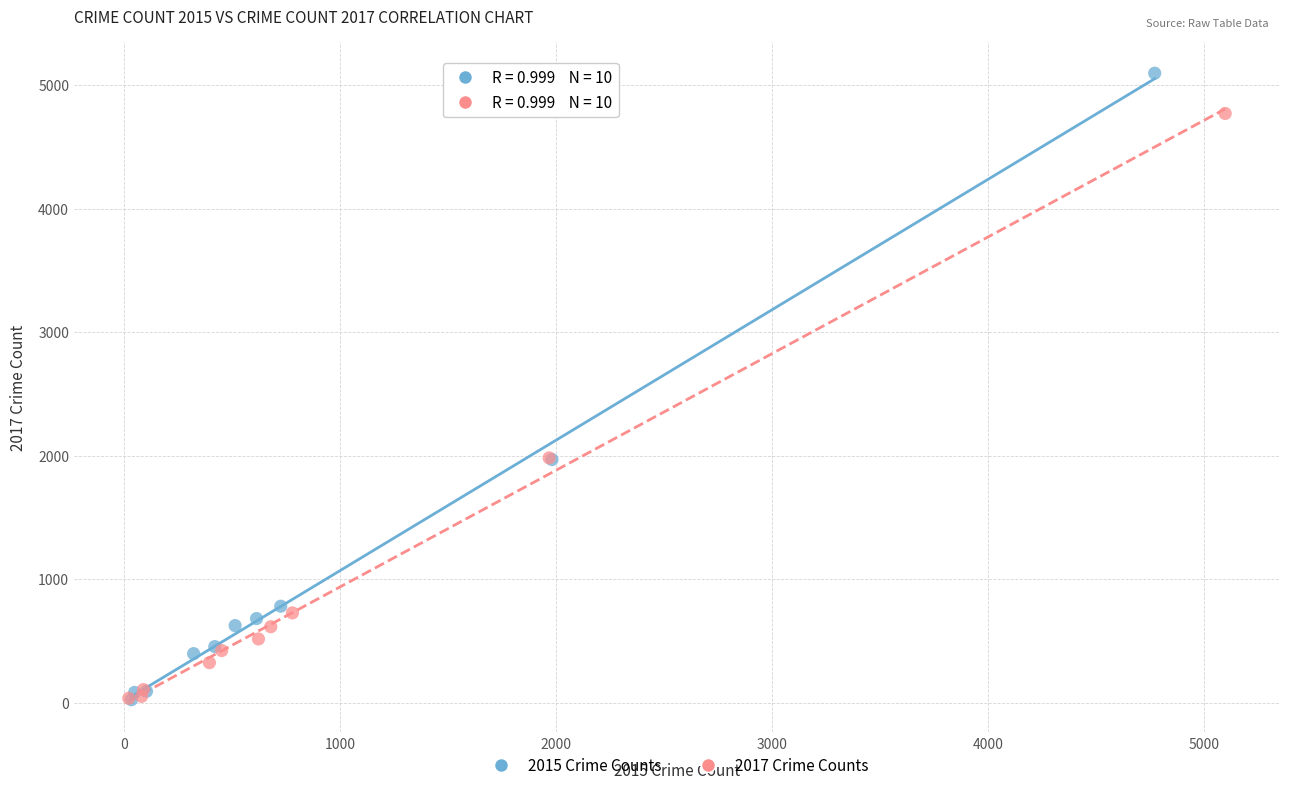

Which series contains the highest Y value?

2015 Crime Counts